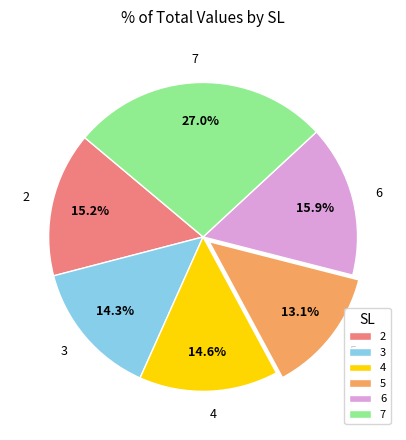

What is the largest slice in the pie chart?

7